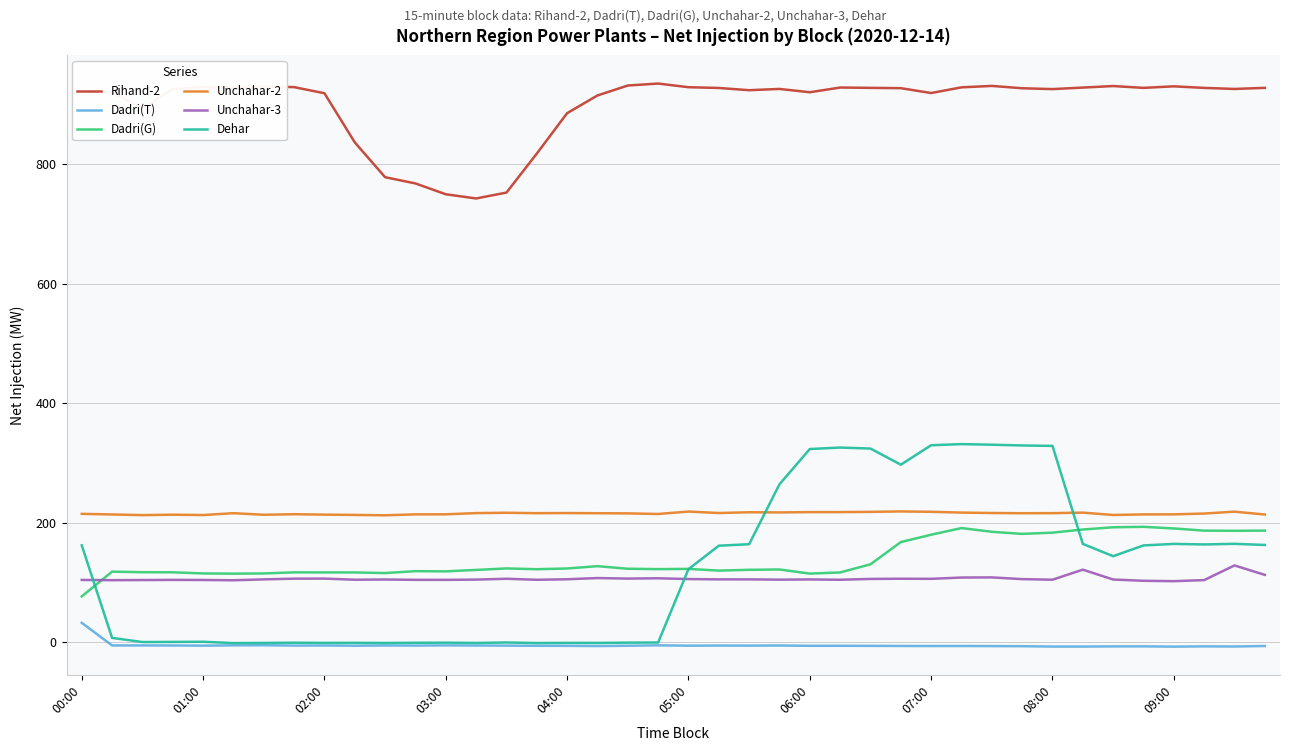

What is the difference between the second highest and minimum values in the Dehar series?

332.1